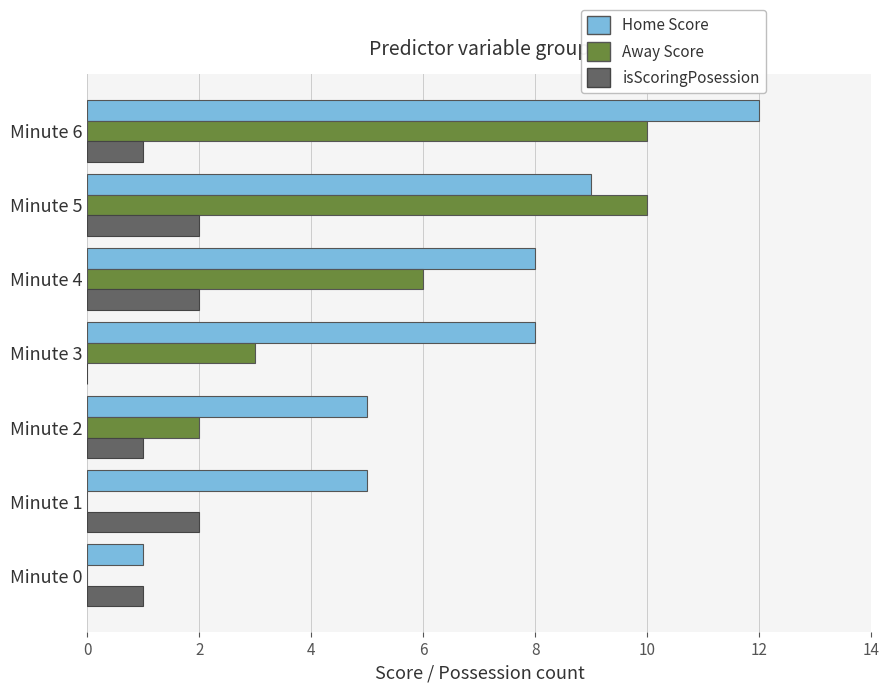

Is the value of Home Score at Minute 6 greater than the value of Away Score at Minute 6?

Yes